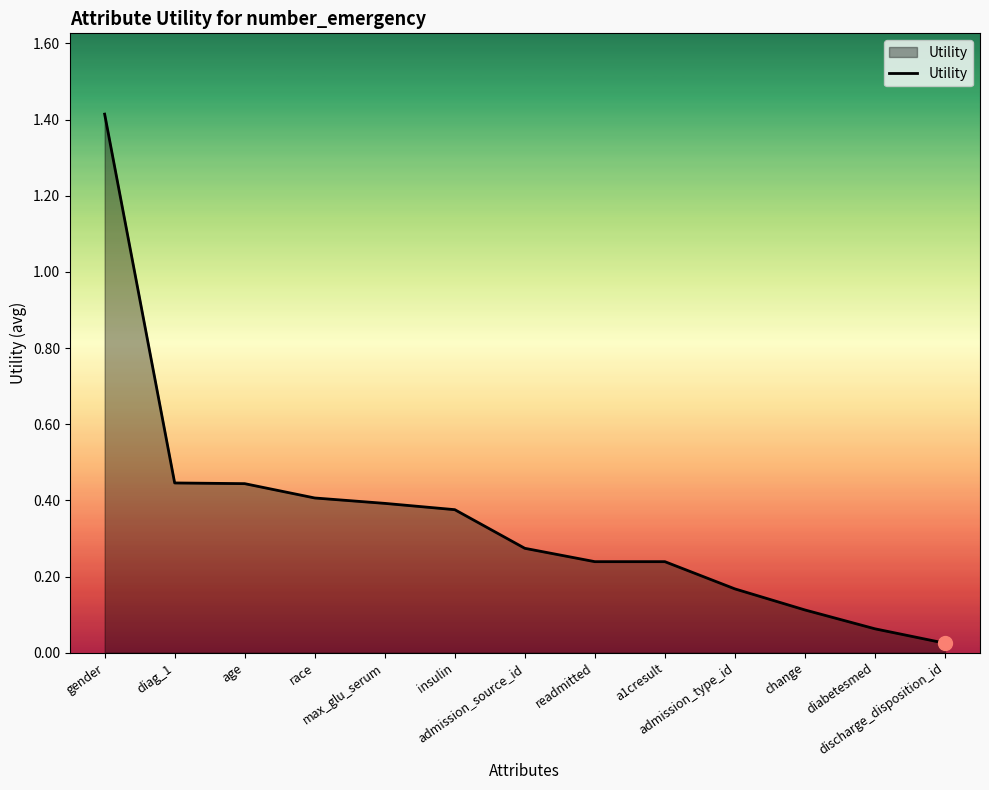

What is the greatest value displayed?

1.4